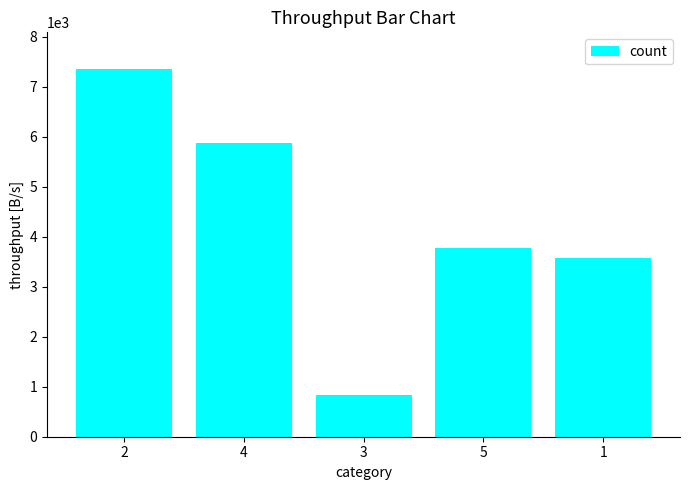

What is the ratio of the value at 3 to the value at 4?

0.1